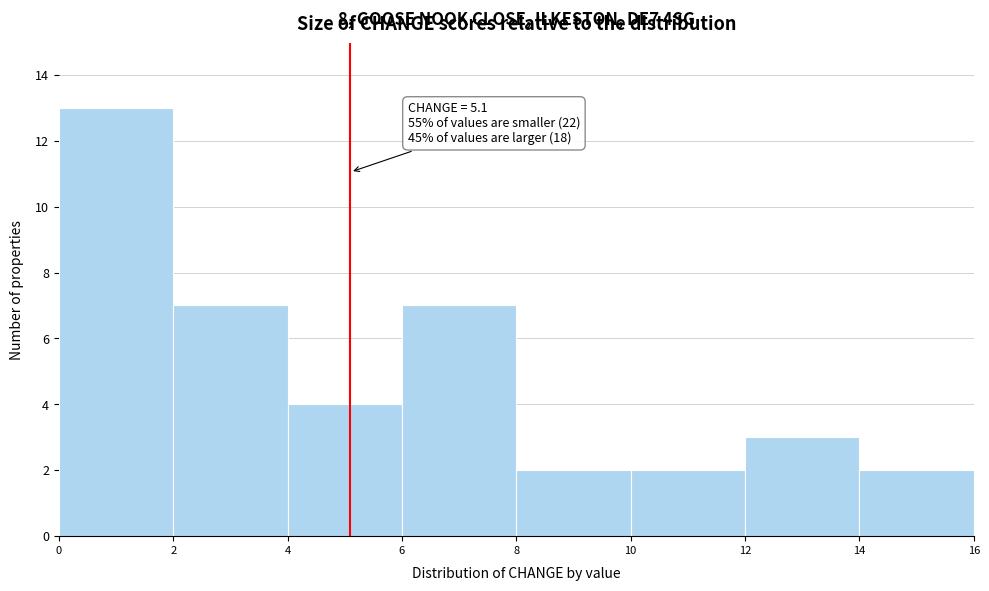

Which range on the x-axis has the tallest bar?

0 to 2